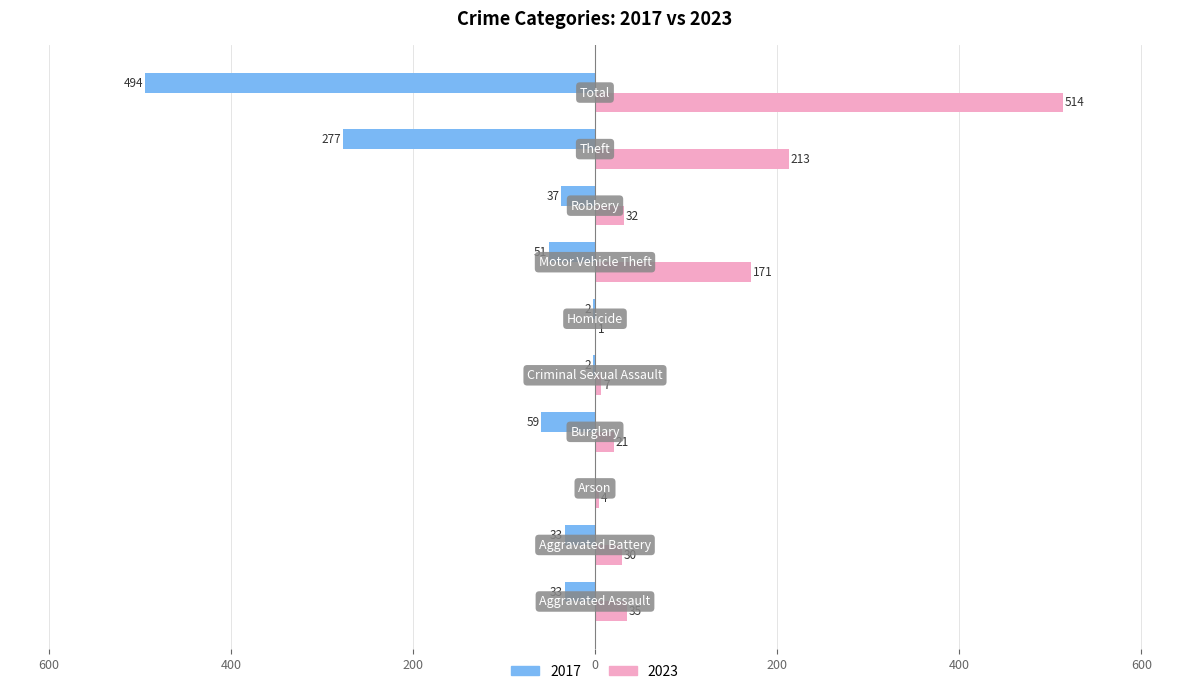

What are all the series names shown in the legend?

2017, 2023